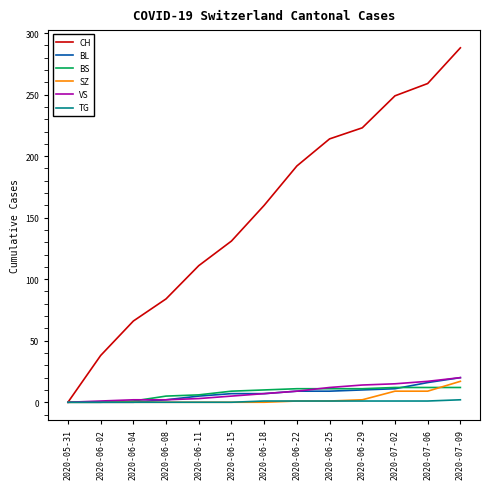

Which series changed the most between 2020-06-11 and 2020-07-09?

CH